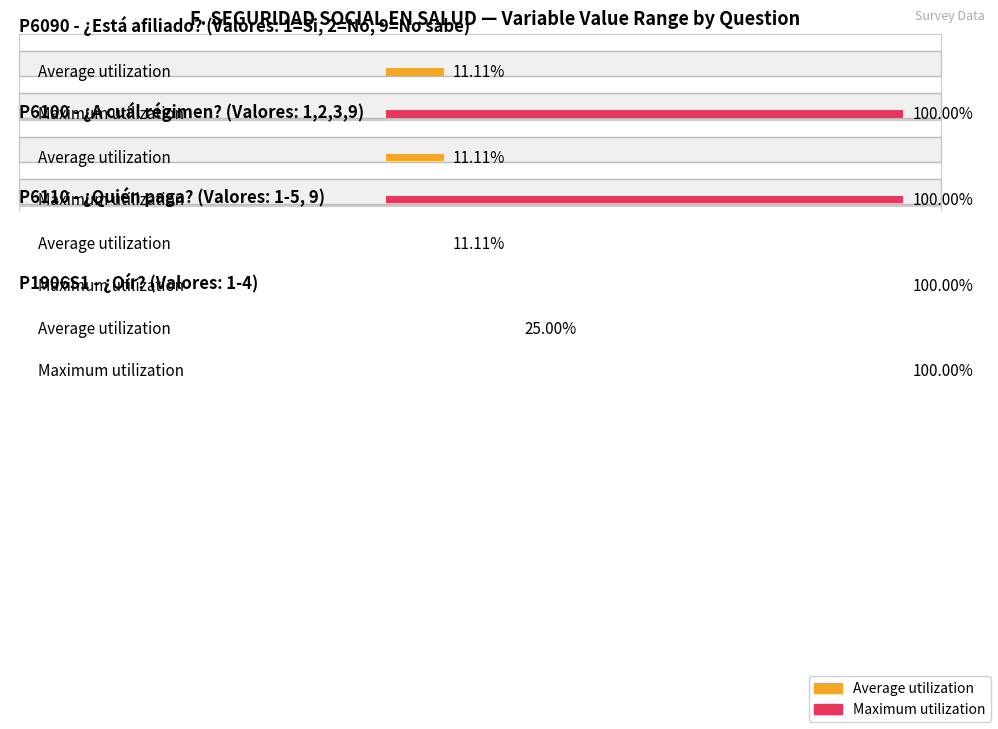

What are all the series names shown in the legend?

Average utilization, Maximum utilization